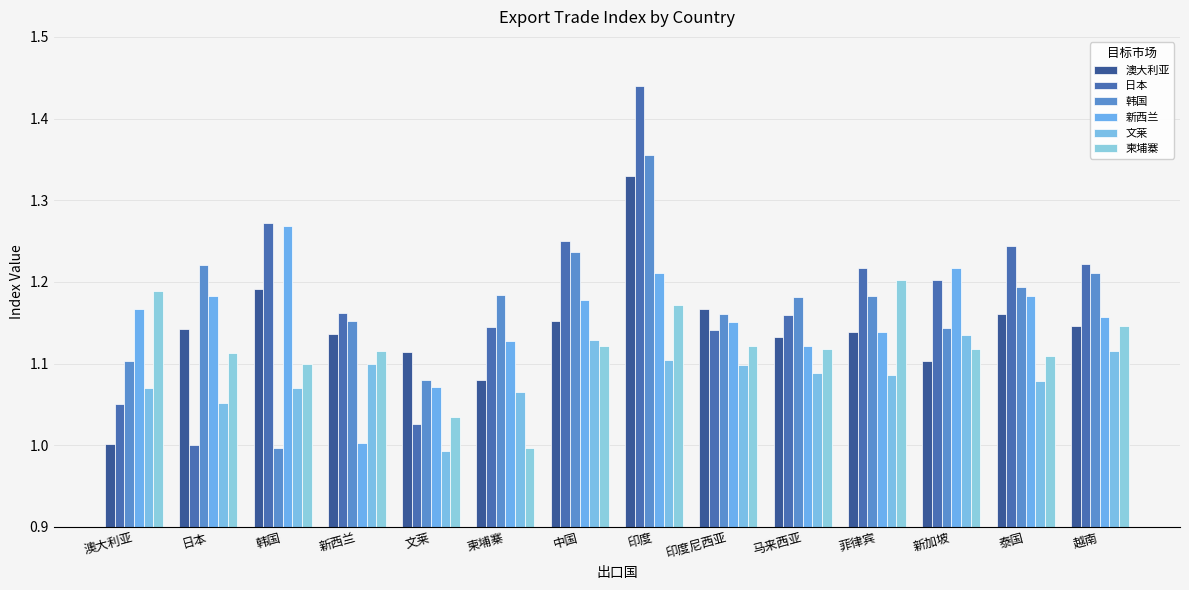

What is the difference between the 日本 values at 韩国 and 新加坡?

0.1